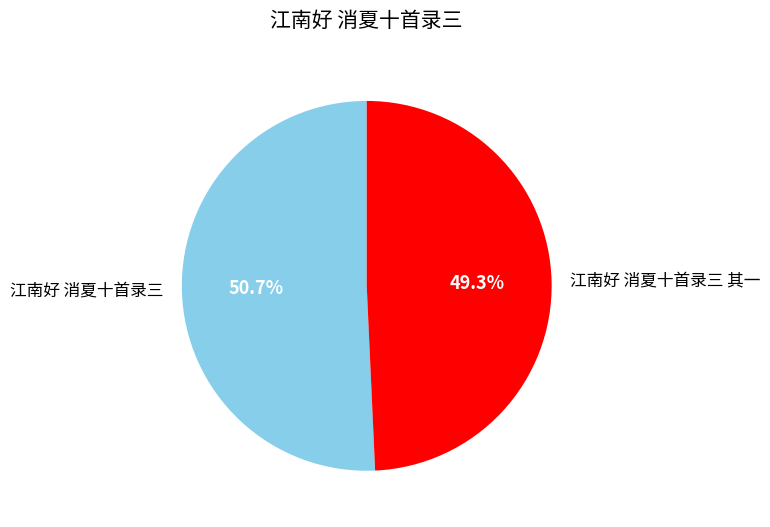

Is the sum of 江南好 消夏十首录三 其一 and 江南好 消夏十首录三 greater than half?

Yes